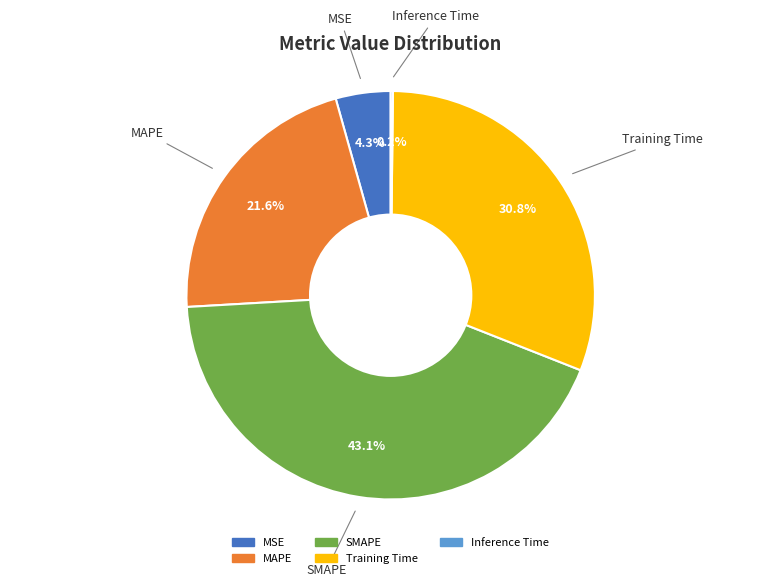

Which slice is the largest?

SMAPE